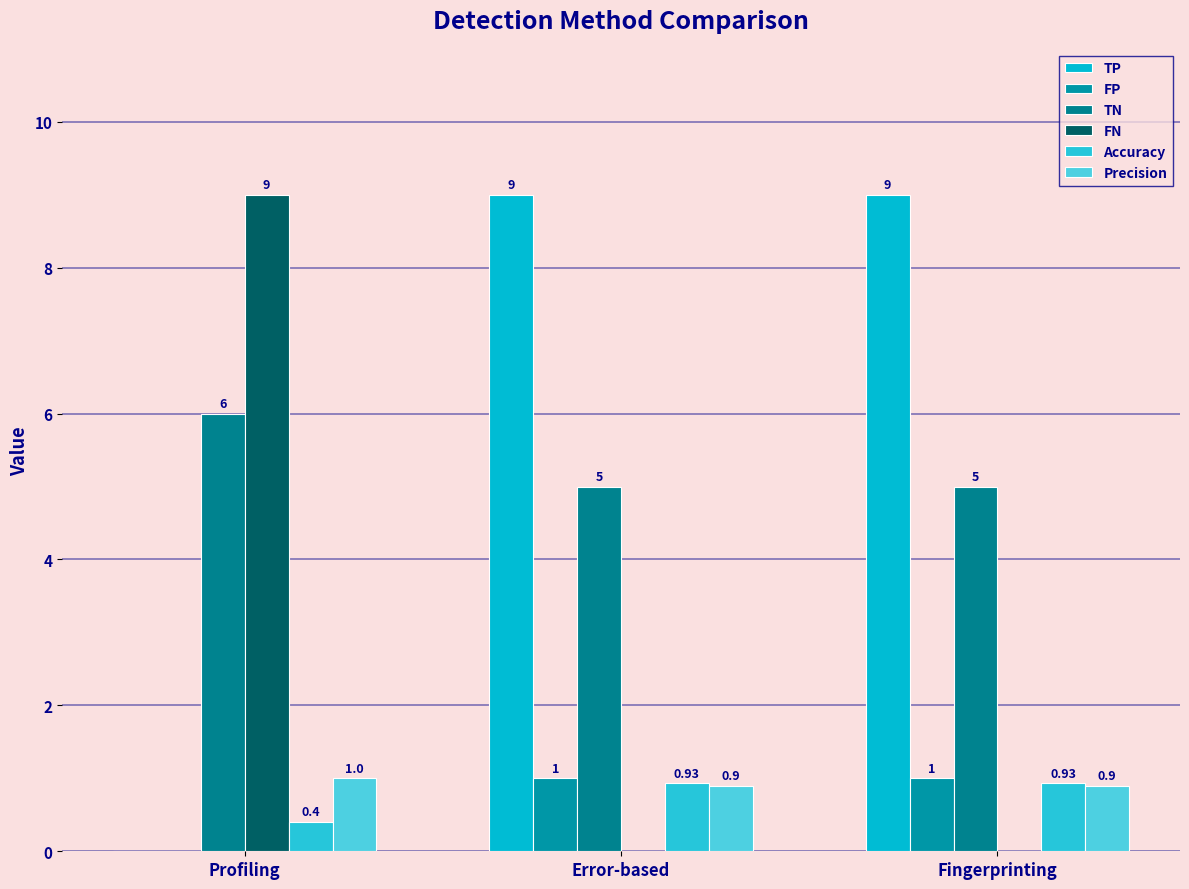

What are all the series names shown in the legend?

TP, FP, TN, FN, Accuracy, Precision